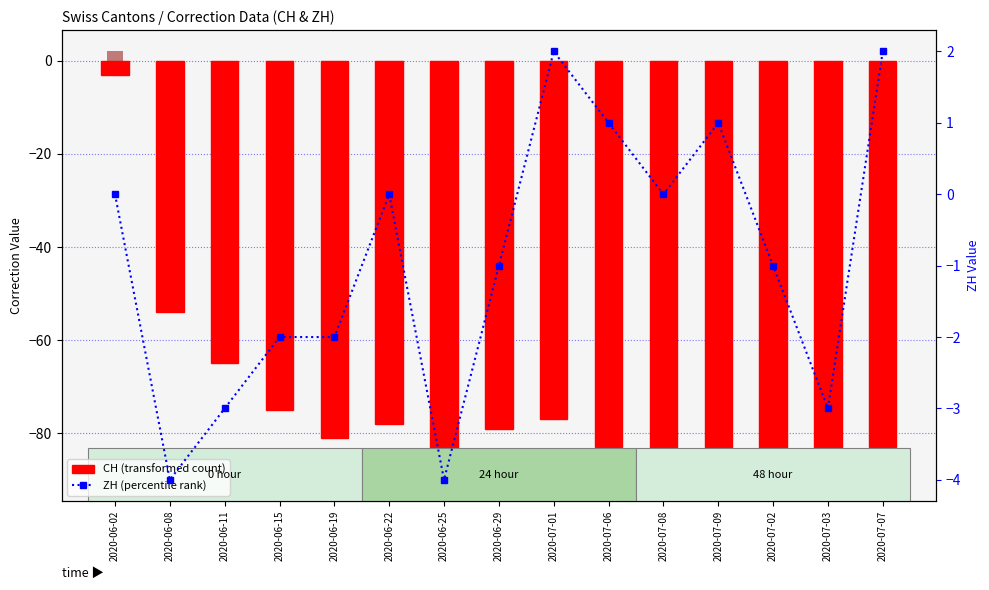

What value does the VS series have at 2020-07-09, to the nearest 10?

-20